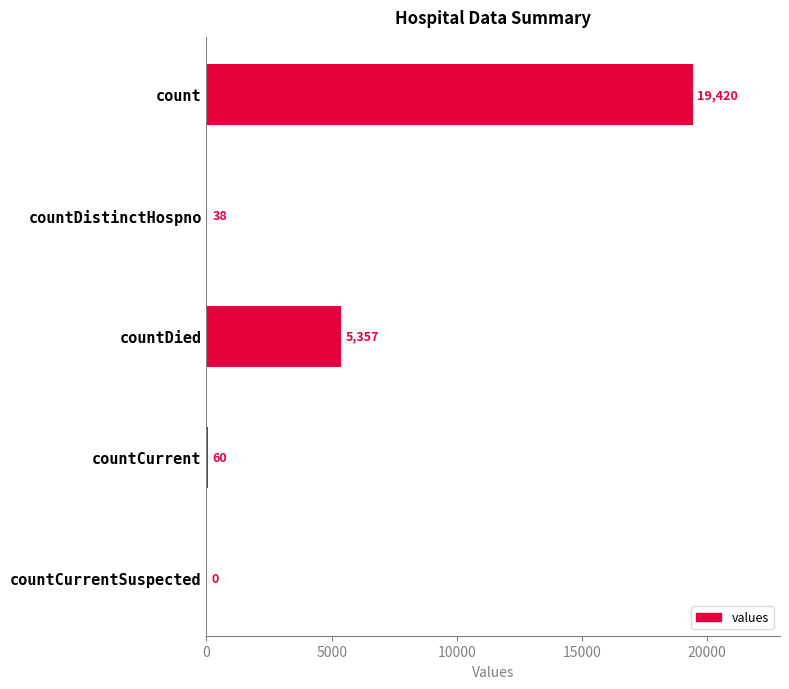

The chart shows a value of 5357 at countDied. True or false?

True